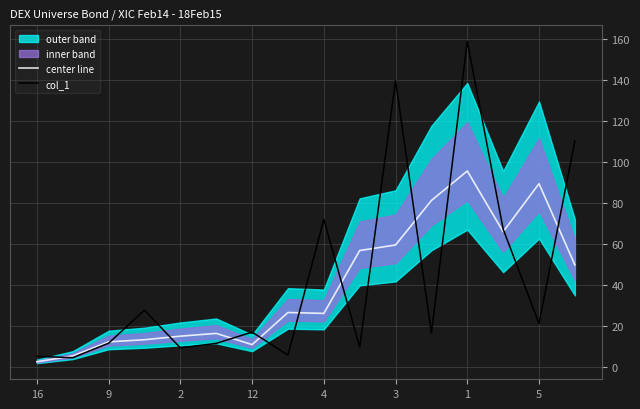

What is the minimum value for col_1?

4.3